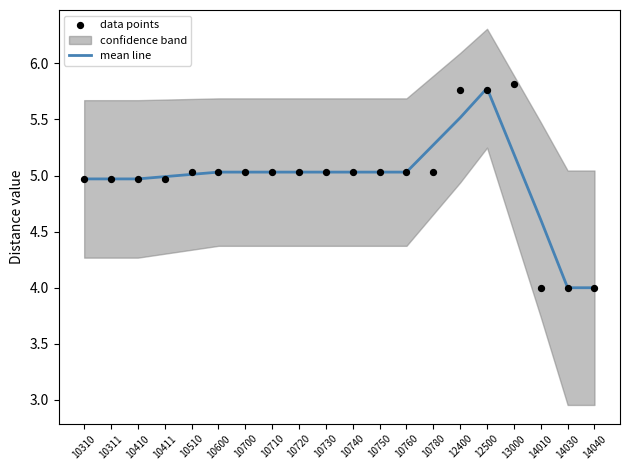

Which series reaches the minimum Y coordinate?

mean line